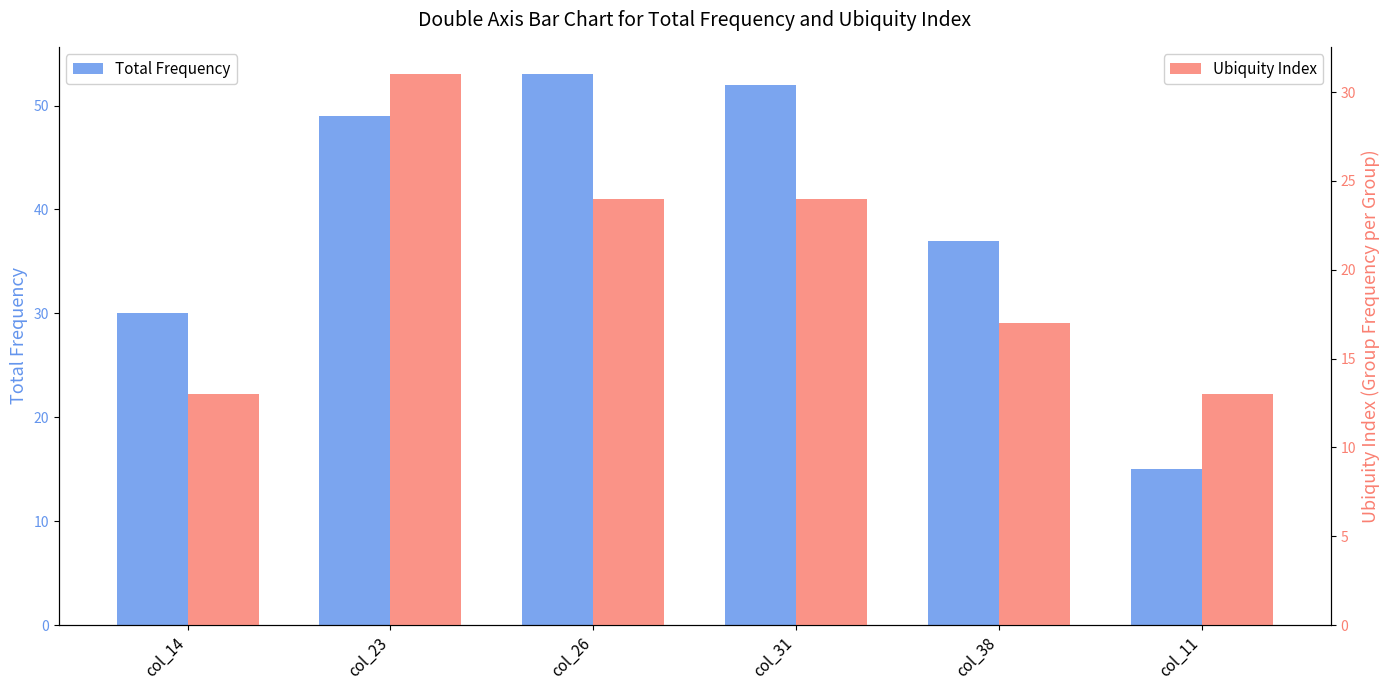

Reading left to right, extract all data points from this chart.

Total Frequency: col_14=30	col_23=49	col_26=53	col_31=52	col_38=37	col_11=15
Ubiquity Index: col_14=13	col_23=31	col_26=24	col_31=24	col_38=17	col_11=13